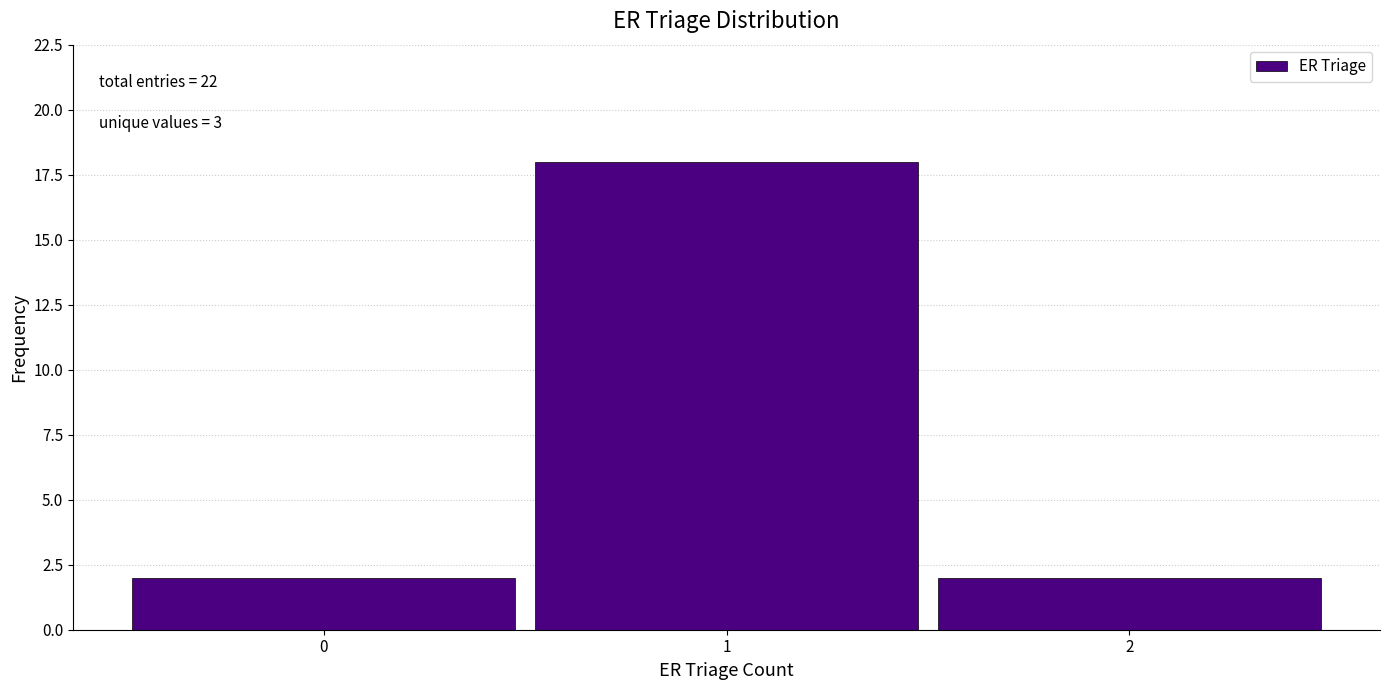

Over which range of the x-axis is the bar tallest?

0.5 to 1.5